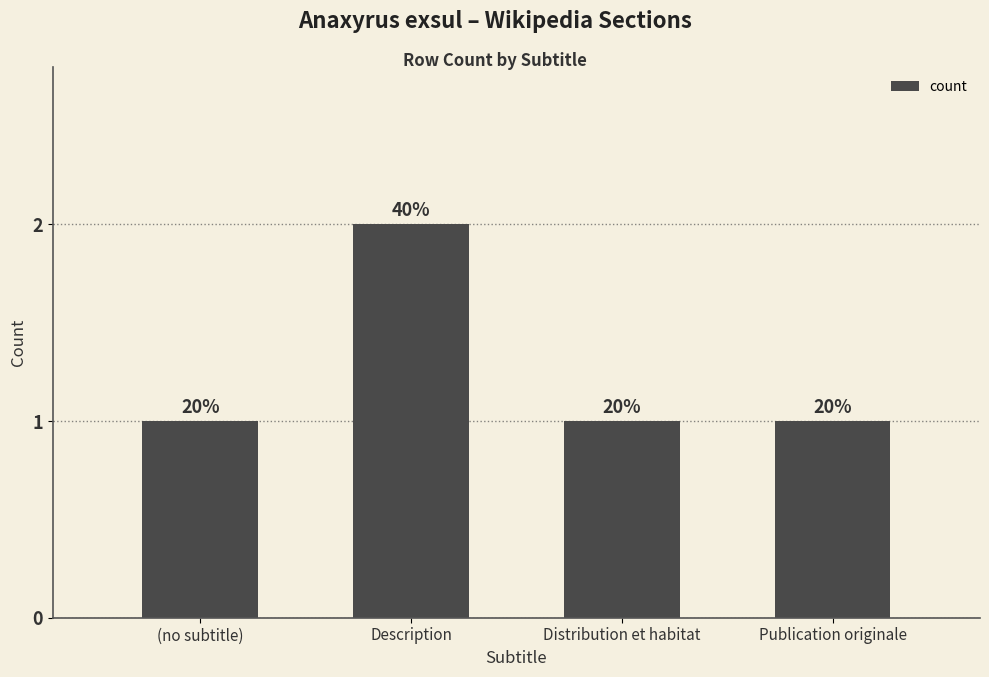

What is the label of the 3rd bar from the right?

Description